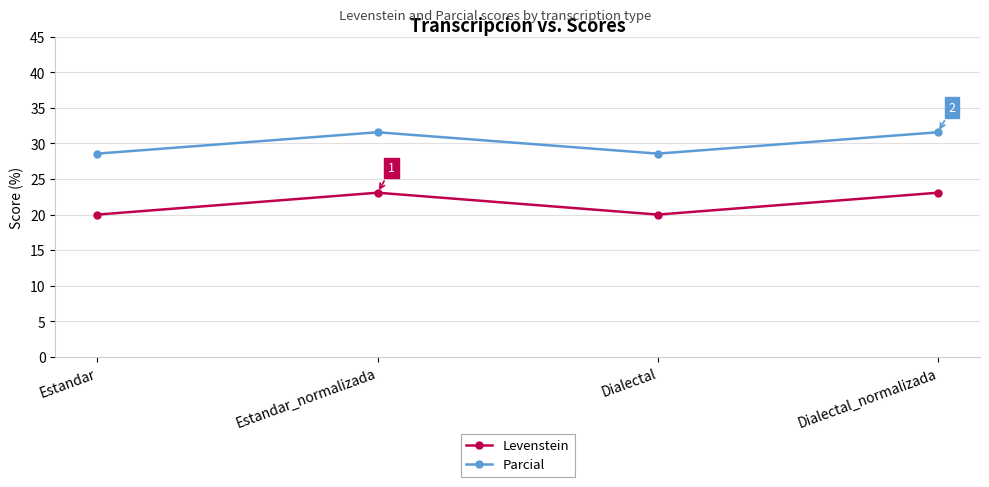

How many lines are shown in the chart?

2